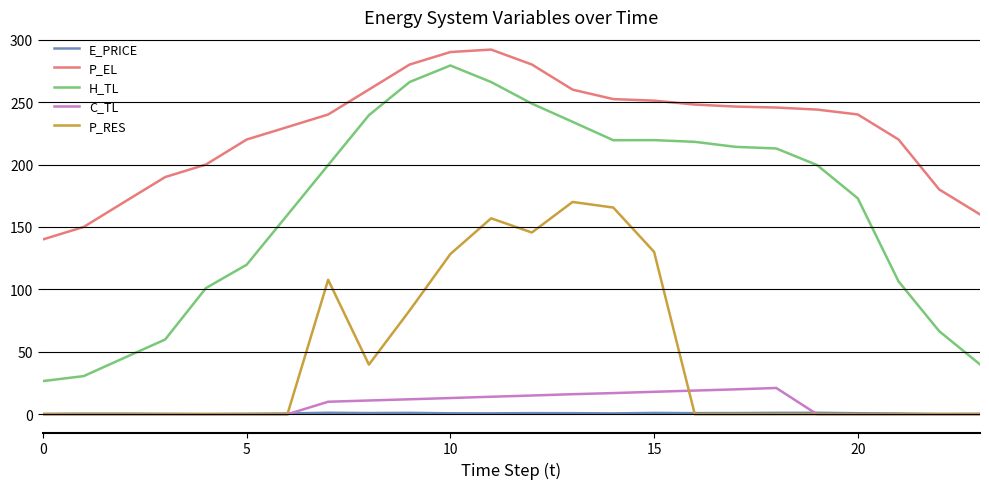

How many lines are shown in the chart?

5